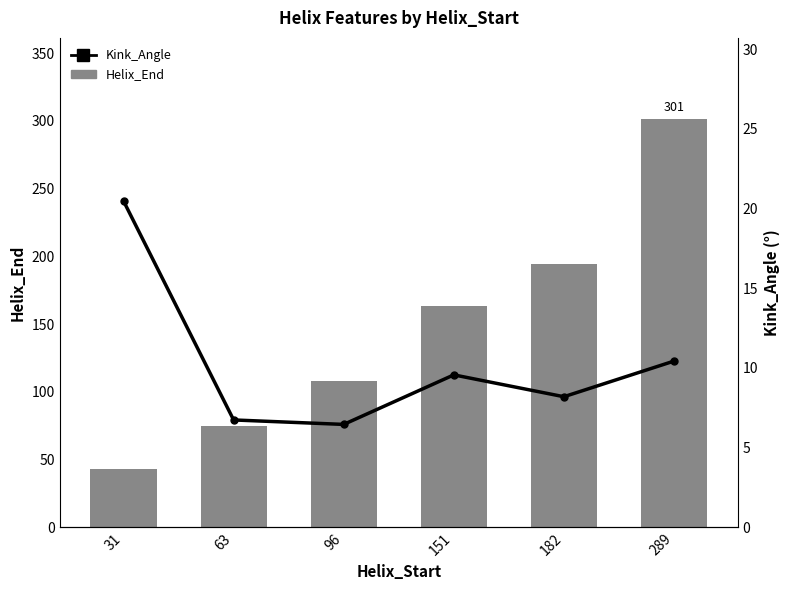

What is the sum of the Kink_Angle values at 289 and 96?

16.9